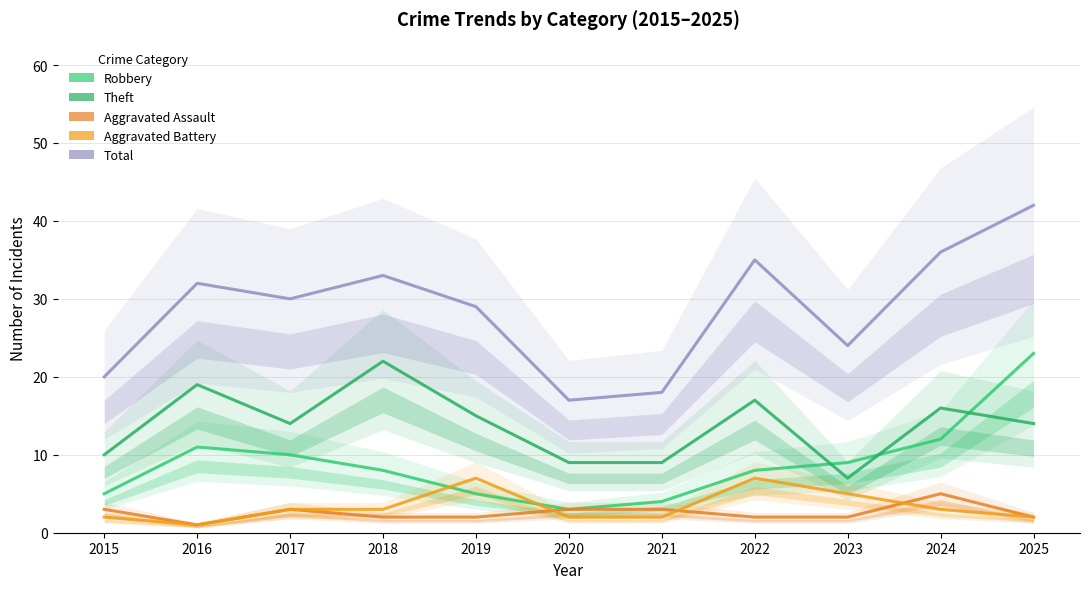

Reading left to right, extract all data points from this chart.

Robbery: 5	11	10	8	5	3	4	8	9	12	23
Theft: 10	19	14	22	15	9	9	17	7	16	14
Aggravated Assault: 3	1	3	2	2	3	3	2	2	5	2
Aggravated Battery: 2	1	3	3	7	2	2	7	5	3	2
Total: 20	32	30	33	29	17	18	35	24	36	42